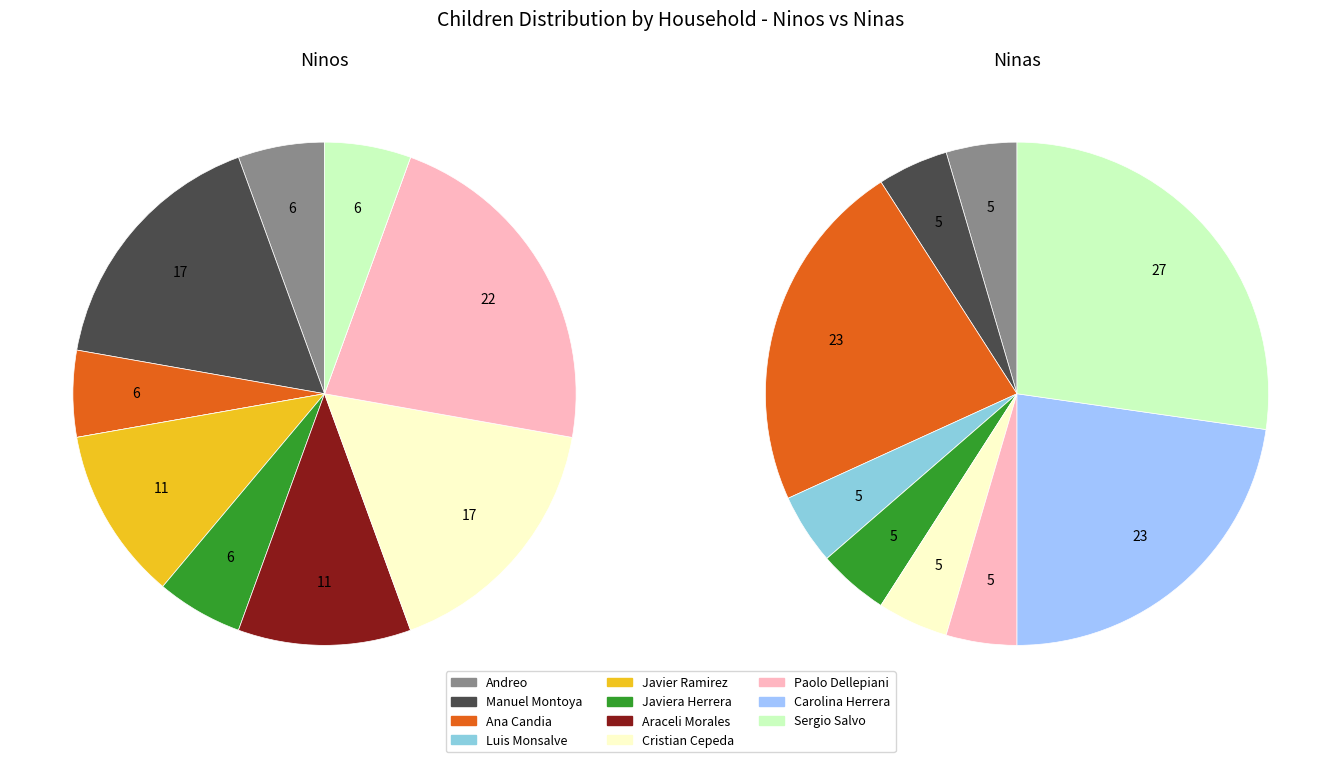

Does any single category account for the majority?

No